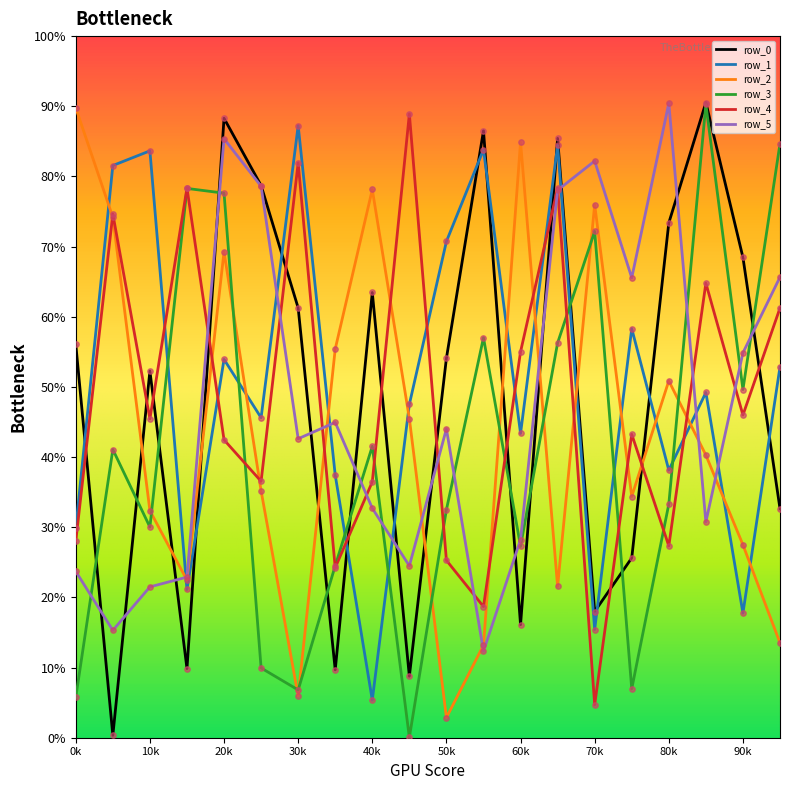

What are all the series names shown in the legend?

row_0, row_1, row_2, row_3, row_4, row_5